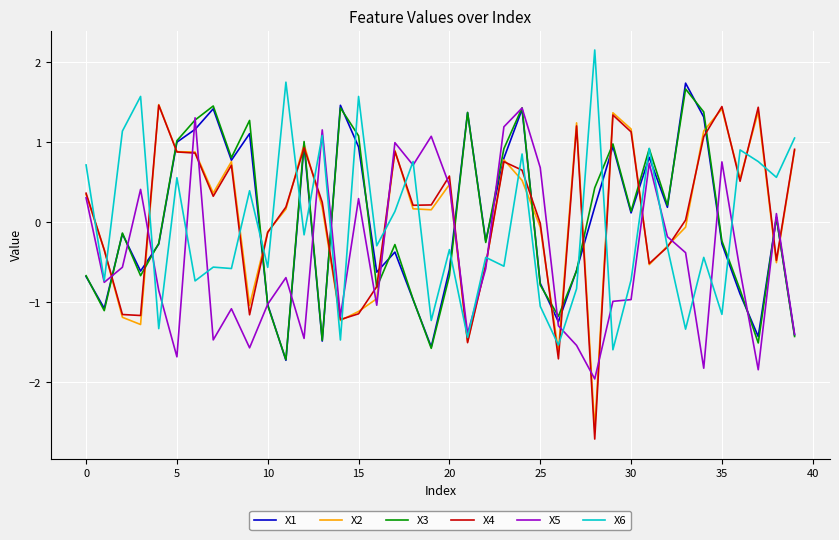

What is the difference between the second highest and minimum values in the X3 series?

3.2